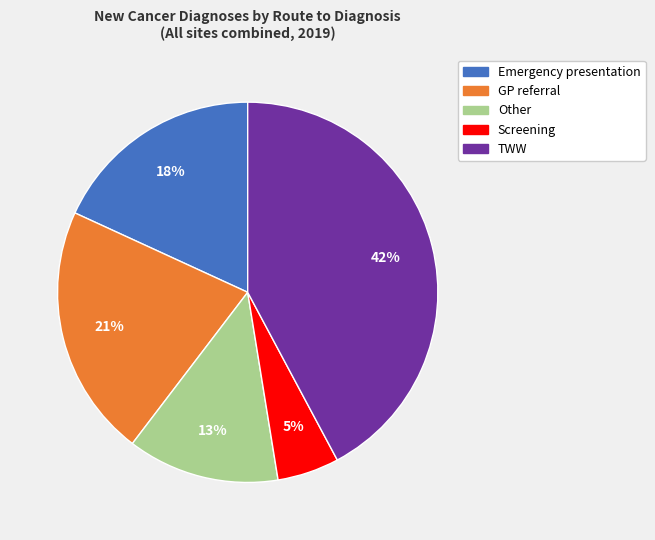

Count the number of slices in the pie.

5